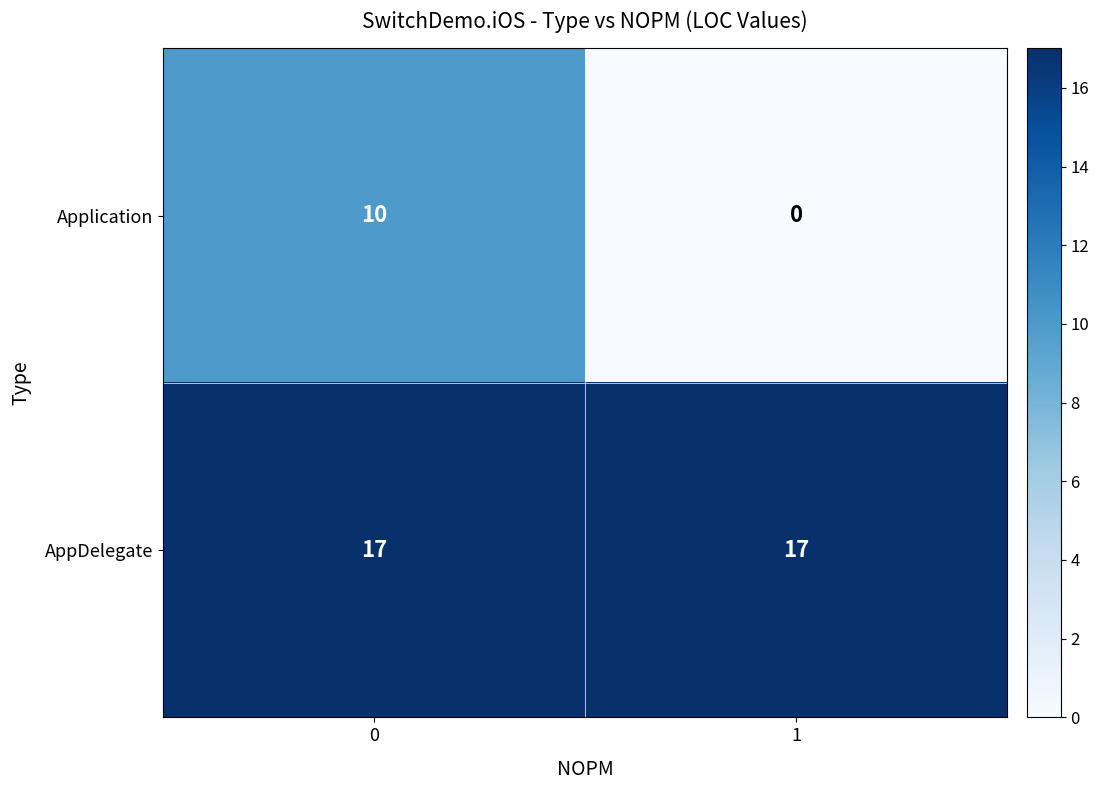

Reading left to right, what are all the values shown in this chart?

Application: 10	0
AppDelegate: 17	17